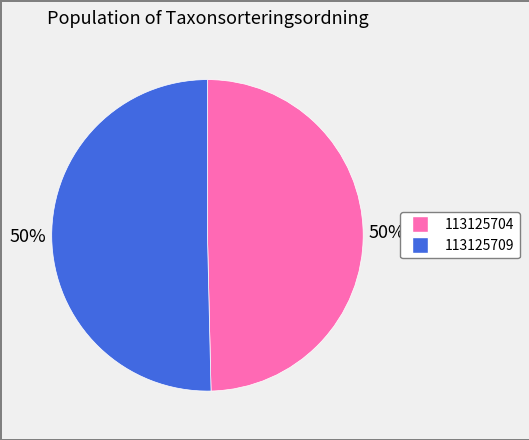

To the nearest percent, what percentage of the pie is 113125709?

50%